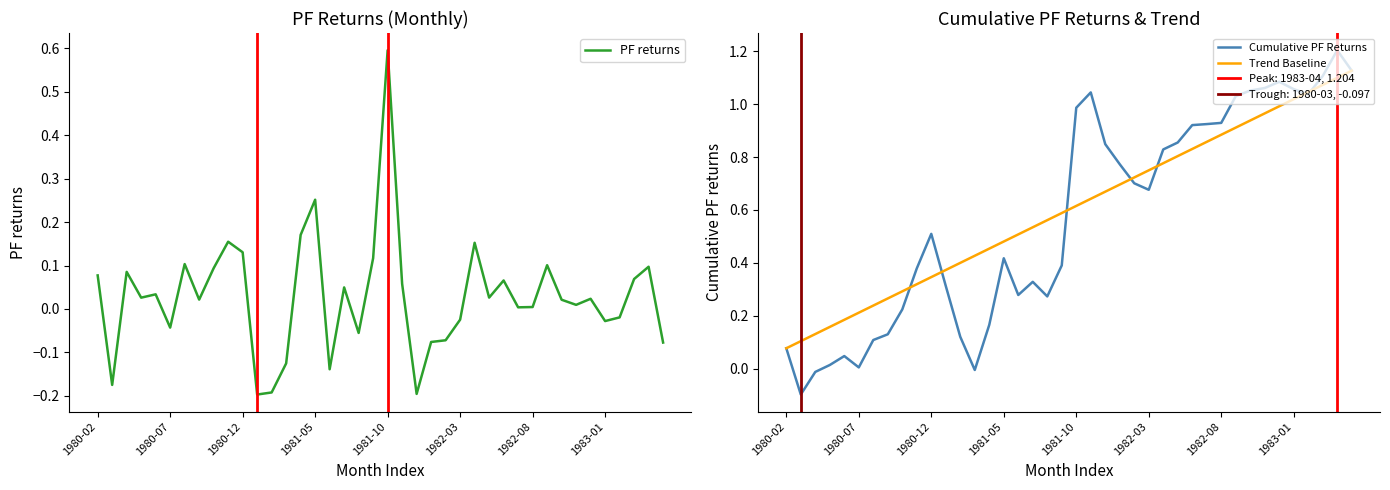

True or false: PF returns and Trend Baseline cross at least once.

False